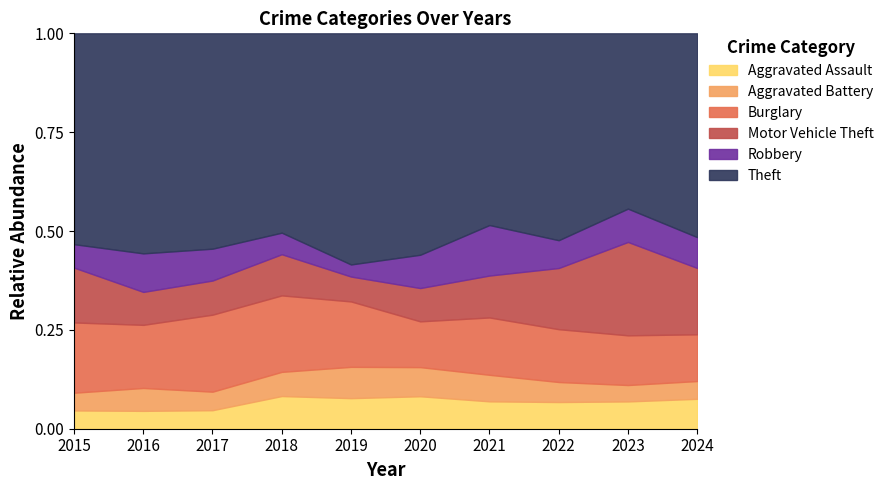

What is the sum of the Robbery values at 2020 and 2022?

90